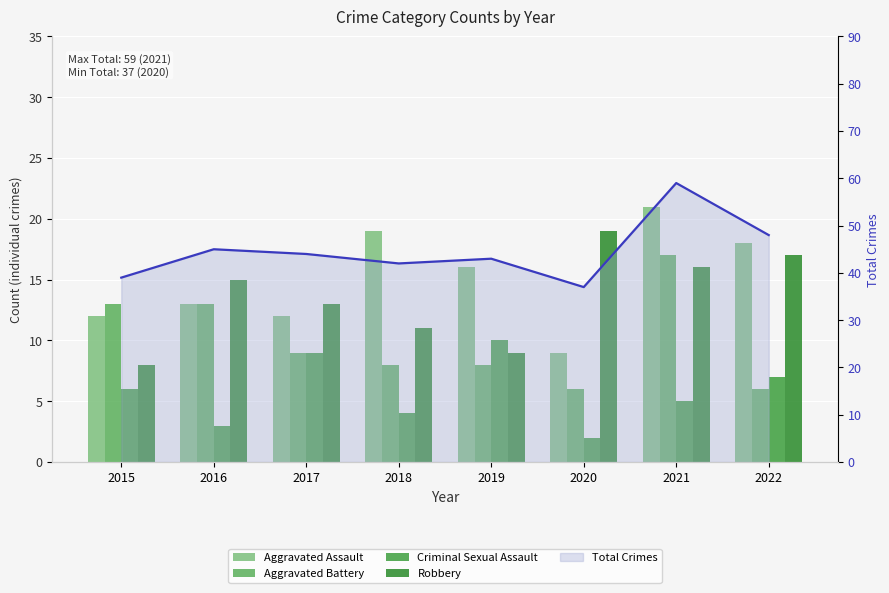

What is the sum of all Robbery values?

108